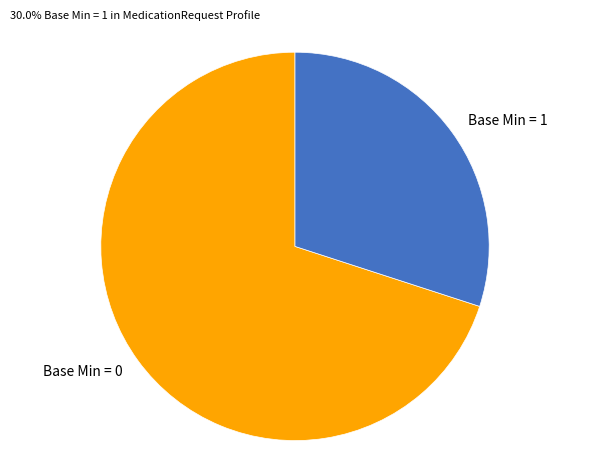

Rank the categories by value from lowest to highest.

Base Min = 1, Base Min = 0